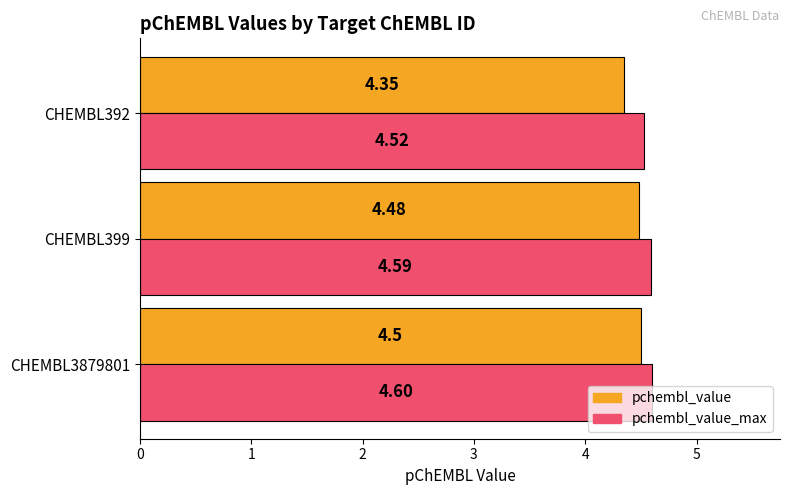

What are all the series names shown in the legend?

pchembl_value, pchembl_value_max